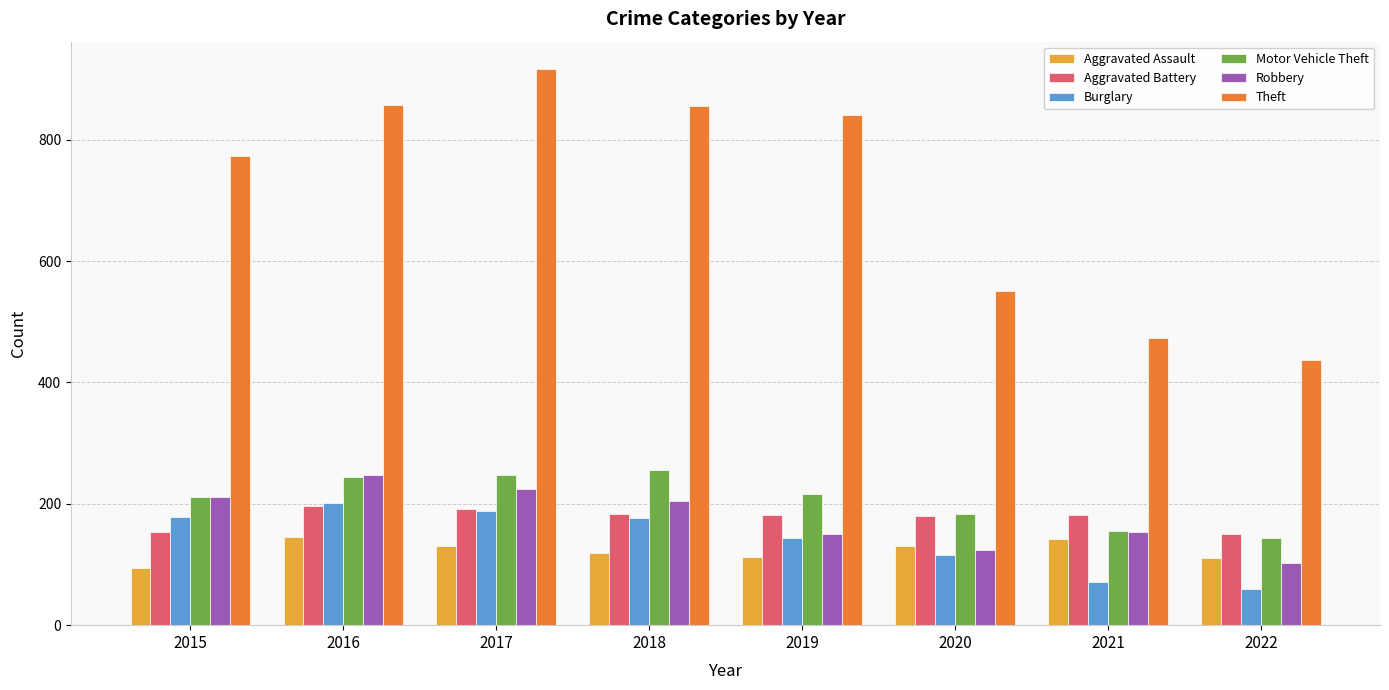

Which series has the largest total across all categories?

Theft